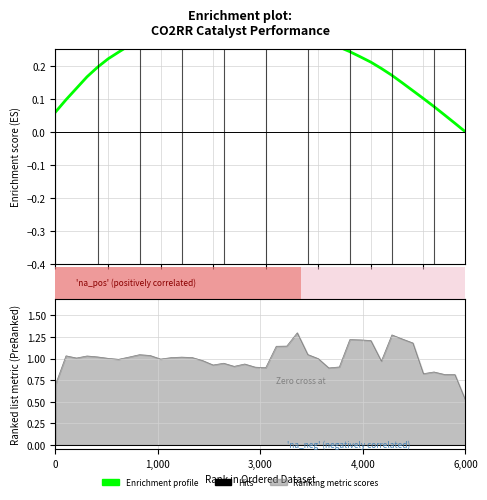

What is the change in value from 5 to 23?

+0.2